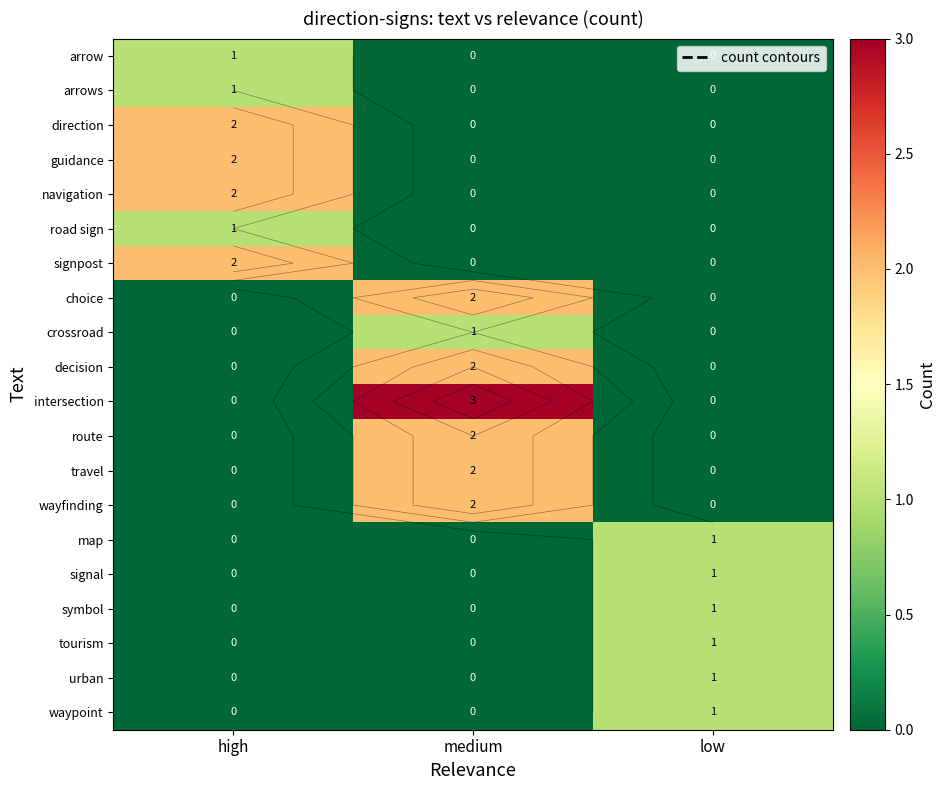

At high, list the series in order from largest to smallest.

direction, guidance, navigation, signpost, arrow, arrows, road sign, choice, crossroad, decision, intersection, route, travel, wayfinding, map, signal, symbol, tourism, urban, waypoint